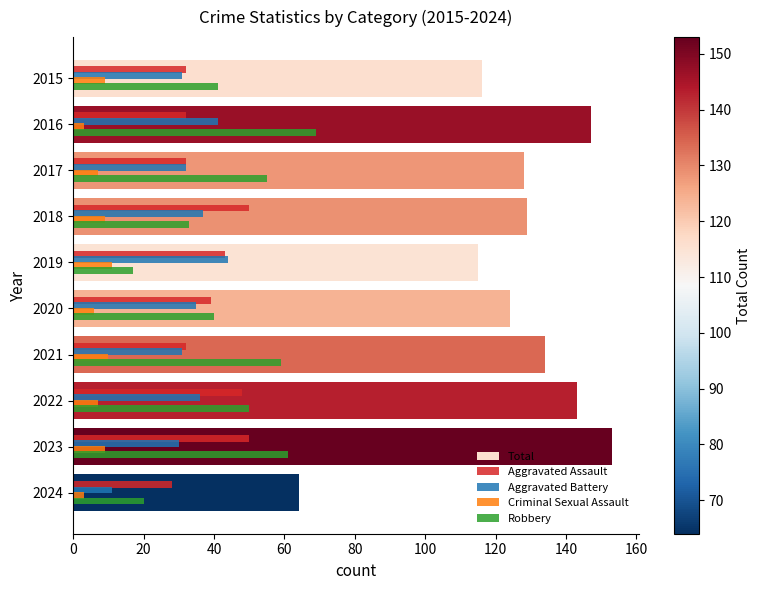

Which series has the largest range (max minus min)?

Total